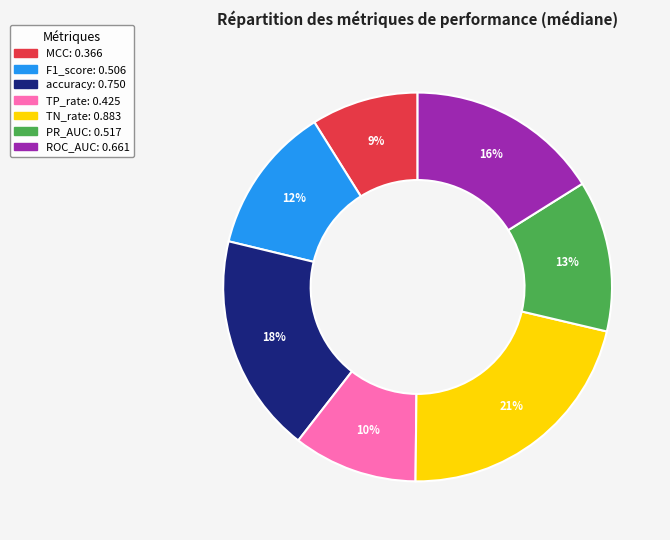

Which slice is the smallest?

MCC